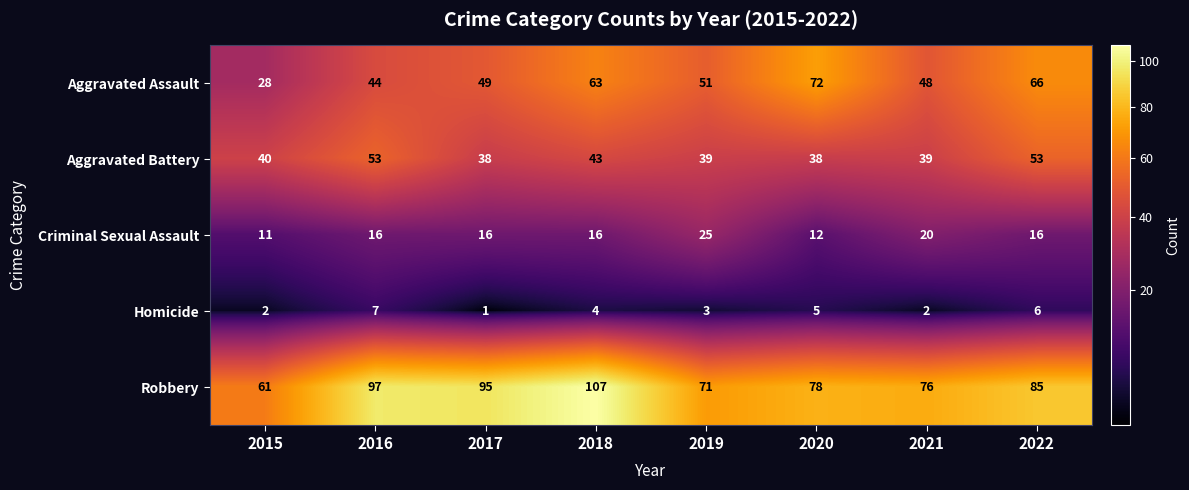

What is the average value of the Homicide series?

4